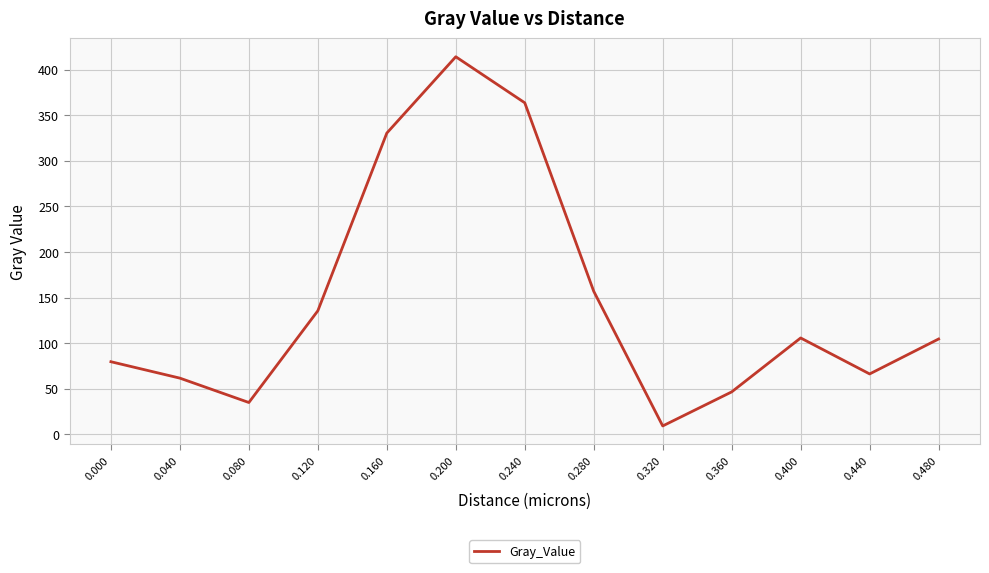

What is the maximum value shown in the chart?

414.1